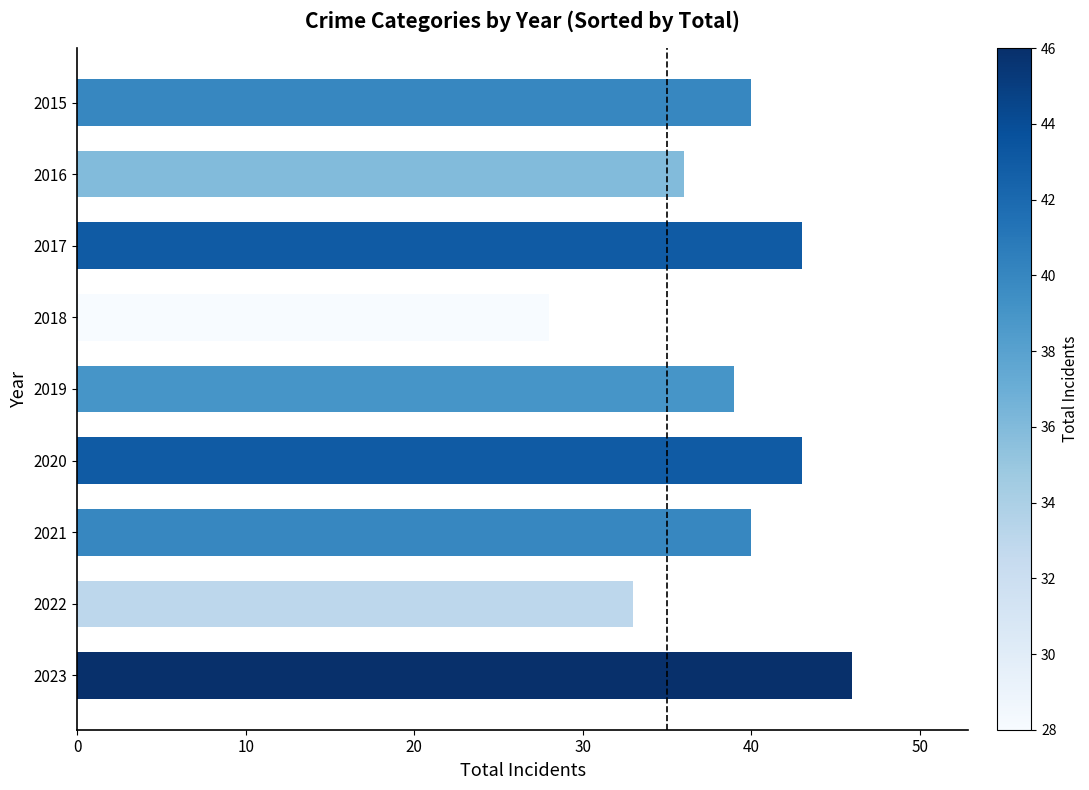

What is the value of the 5th bar from the top?

39